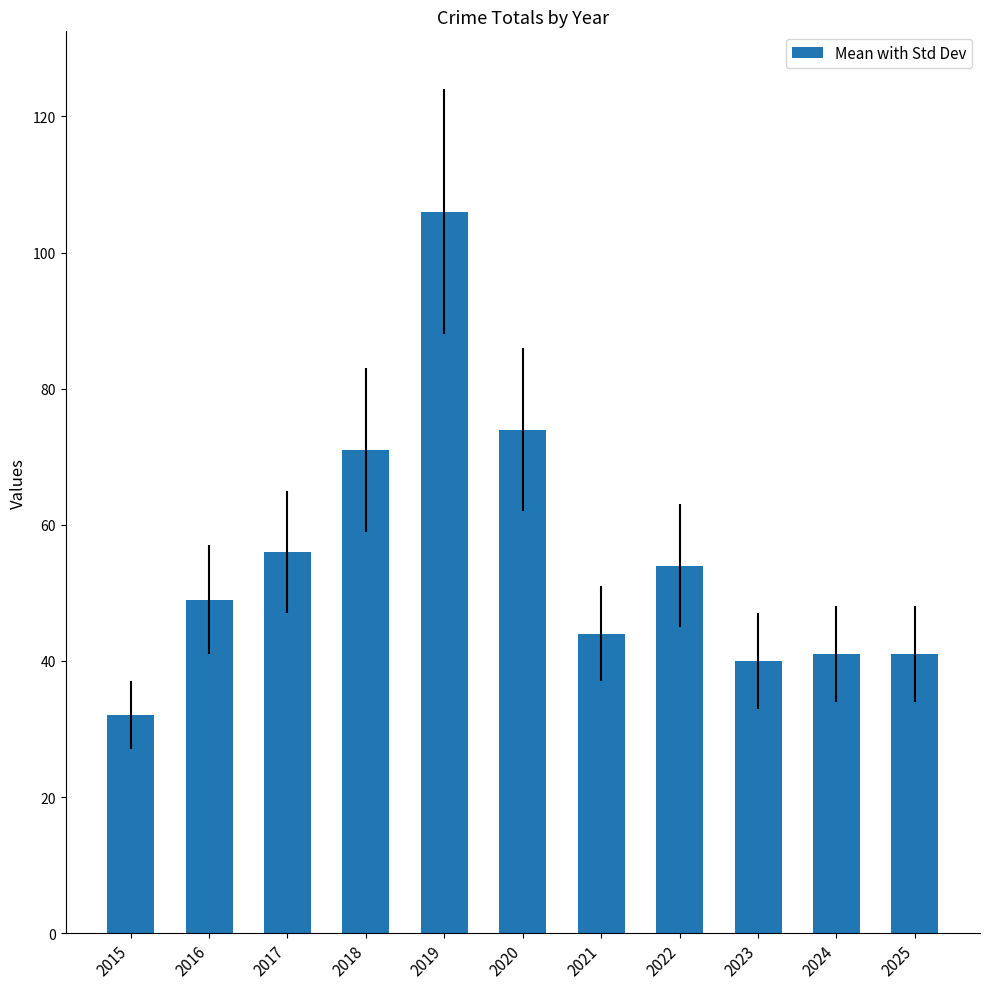

Reading right to left, what are all the values shown in this chart?

41	41	40	54	44	74	106	71	56	49	32